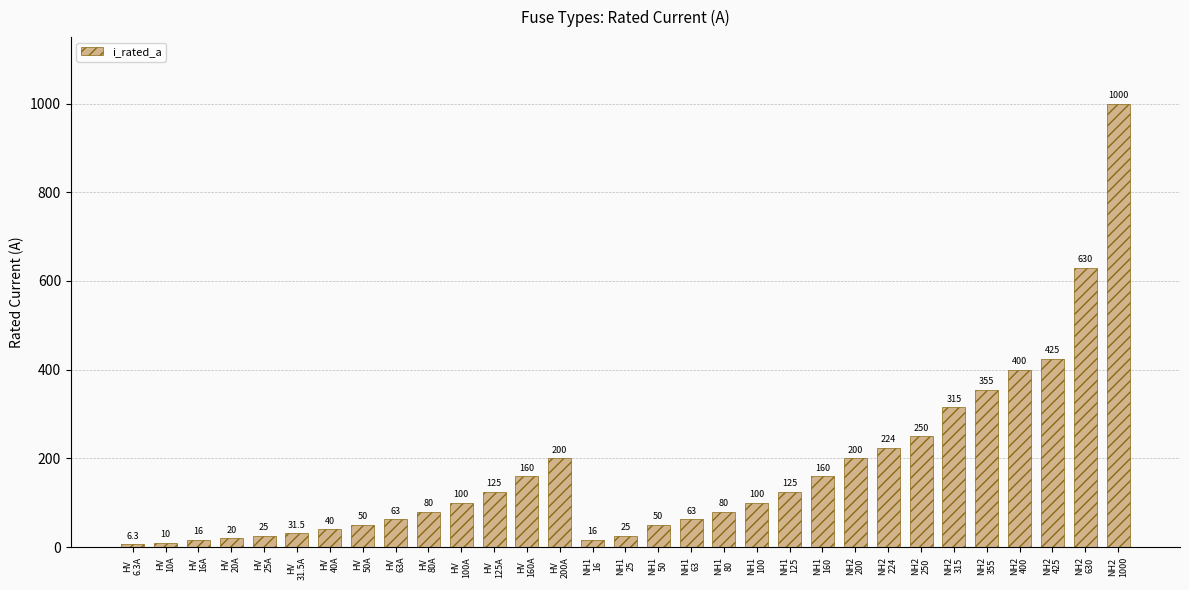

Reading left to right, extract all data points from this chart.

HV
6.3A=6.3	HV
10A=10.0	HV
16A=16.0	HV
20A=20.0	HV
25A=25.0	HV
31.5A=31.5	HV
40A=40.0	HV
50A=50.0	HV
63A=63.0	HV
80A=80.0	HV
100A=100.0	HV
125A=125.0	HV
160A=160.0	HV
200A=200.0	NH1
16=16.0	NH1
25=25.0	NH1
50=50.0	NH1
63=63.0	NH1
80=80.0	NH1
100=100.0	NH1
125=125.0	NH1
160=160.0	NH2
200=200.0	NH2
224=224.0	NH2
250=250.0	NH2
315=315.0	NH2
355=355.0	NH2
400=400.0	NH2
425=425.0	NH2
630=630.0	NH2
1000=1000.0